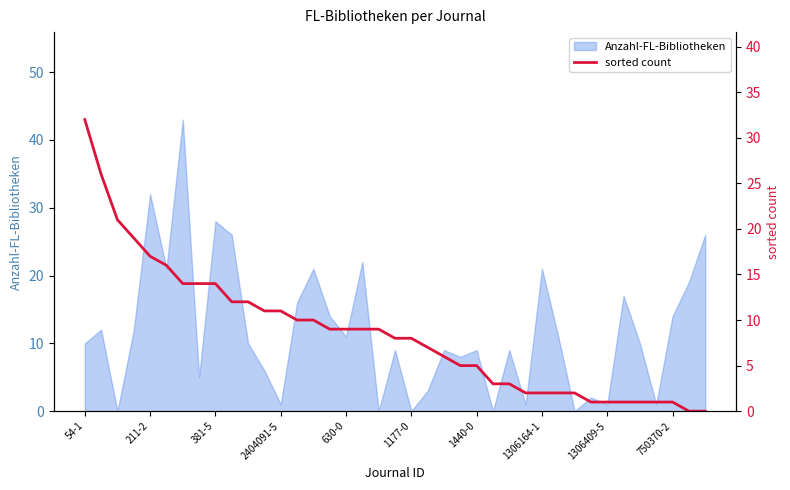

What is the highest value of the Anzahl-FL-Bibliotheken series?

43